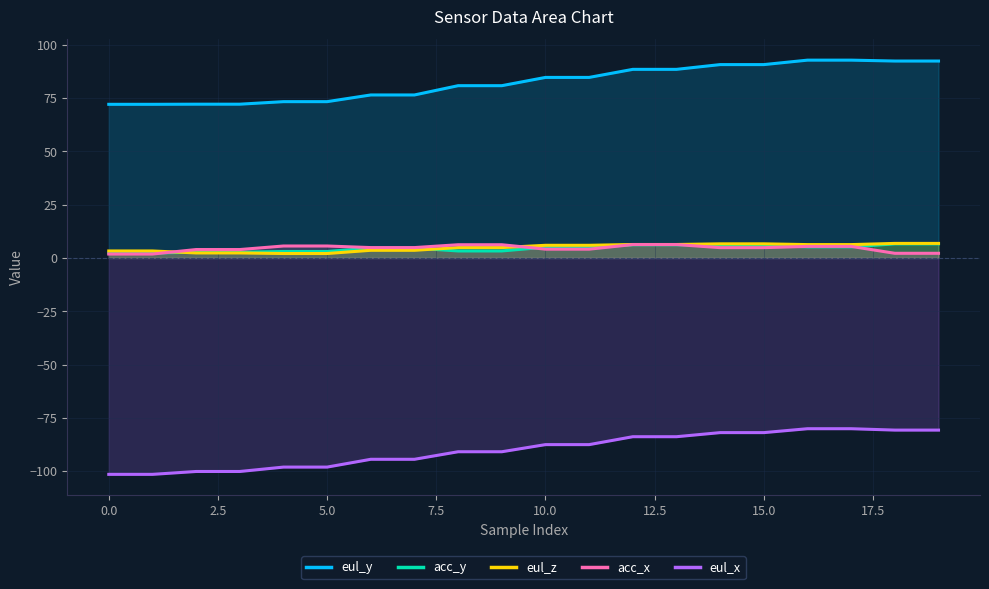

What is the label of the 18th point from the left?

17